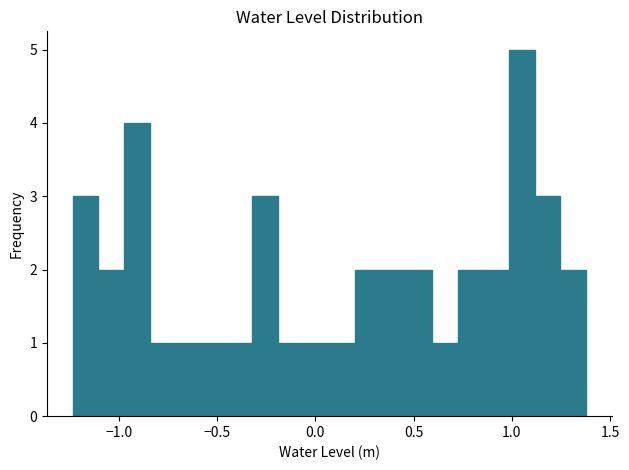

Read against the x-axis, roughly where is the centre of the tallest bar?

1.05